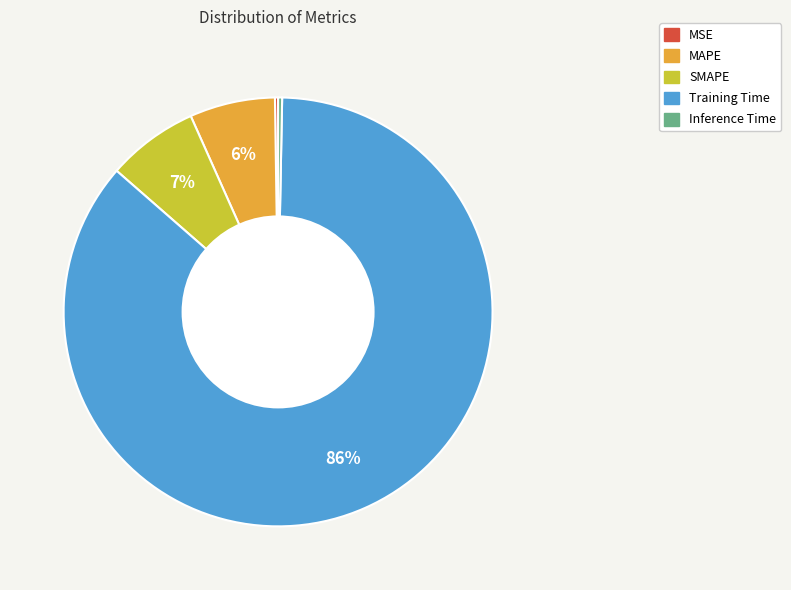

Combined, do Training Time and MAPE account for over 50%?

Yes